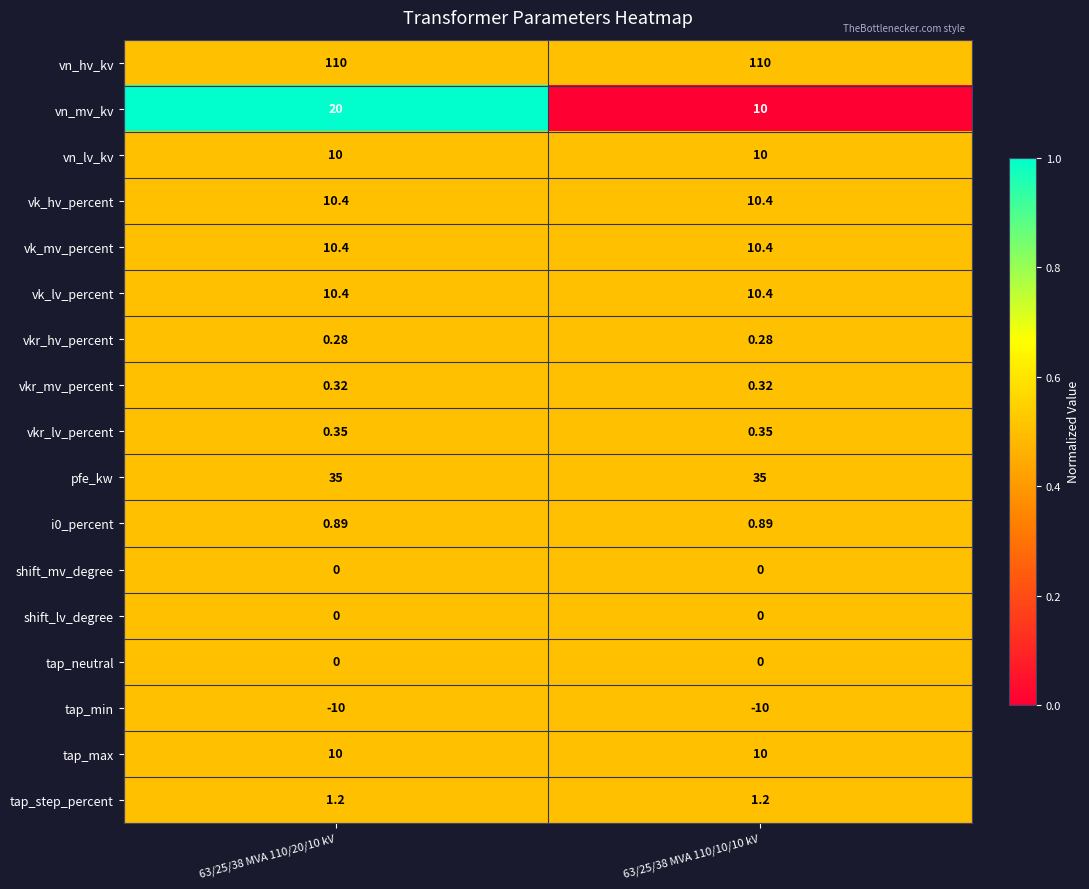

What is the total value across all series at 63/25/38 MVA 110/10/10 kV?

199.2